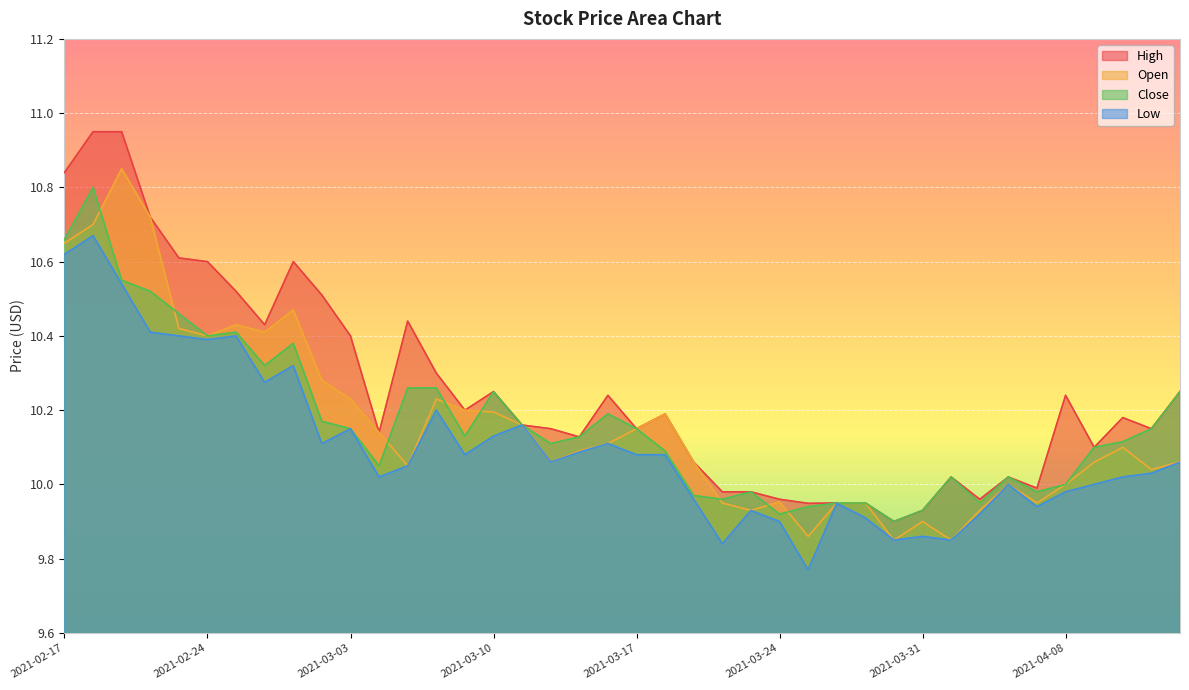

What is the approximate value of Open at 2021-04-01?

9.8